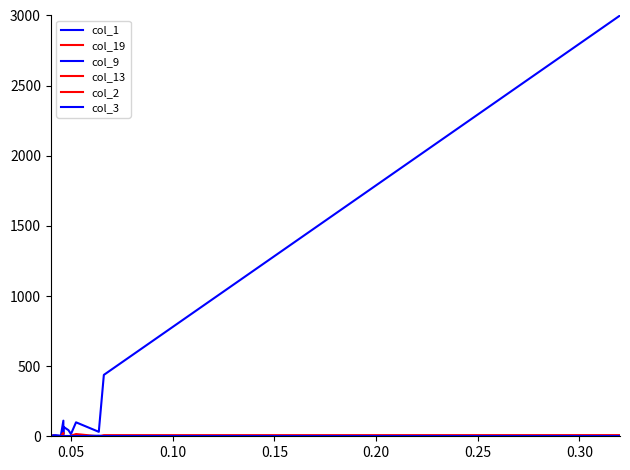

The col_19 series shows 10.0 at 16. True or false?

False